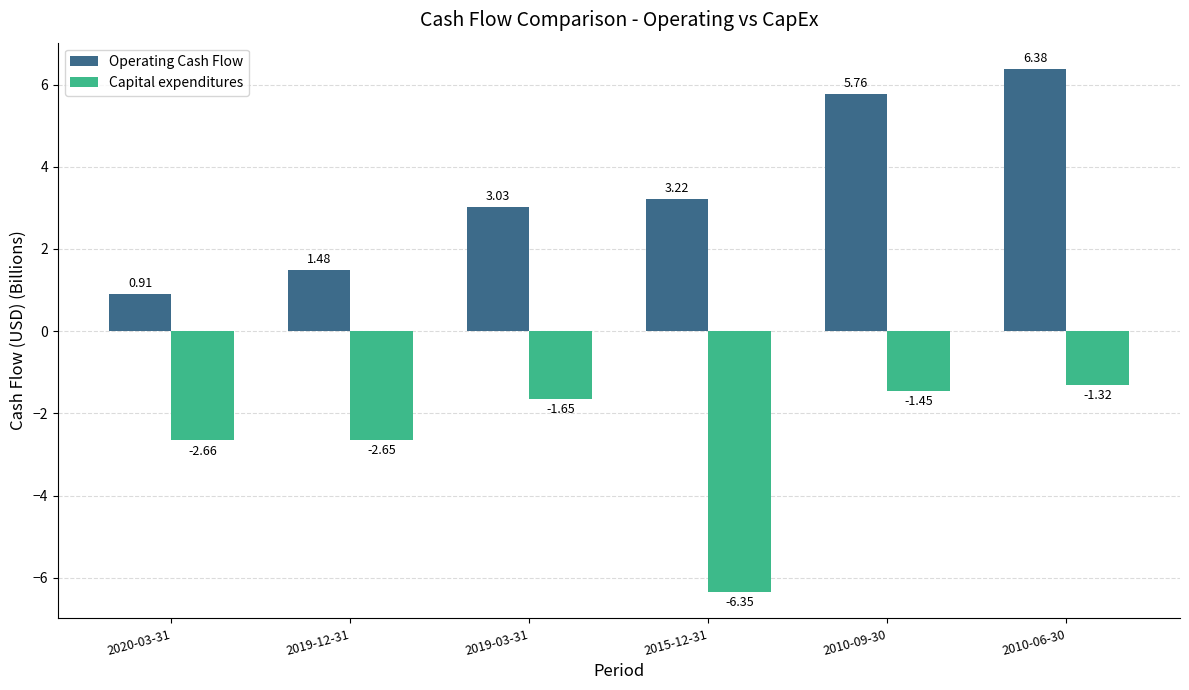

What is the difference between the second highest and second lowest values in the Operating Cash Flow series?

4.3